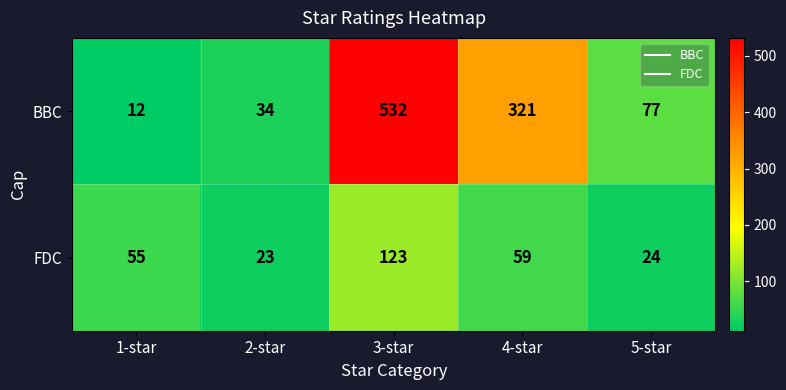

What is the difference between the maximum and minimum values in the BBC series?

520